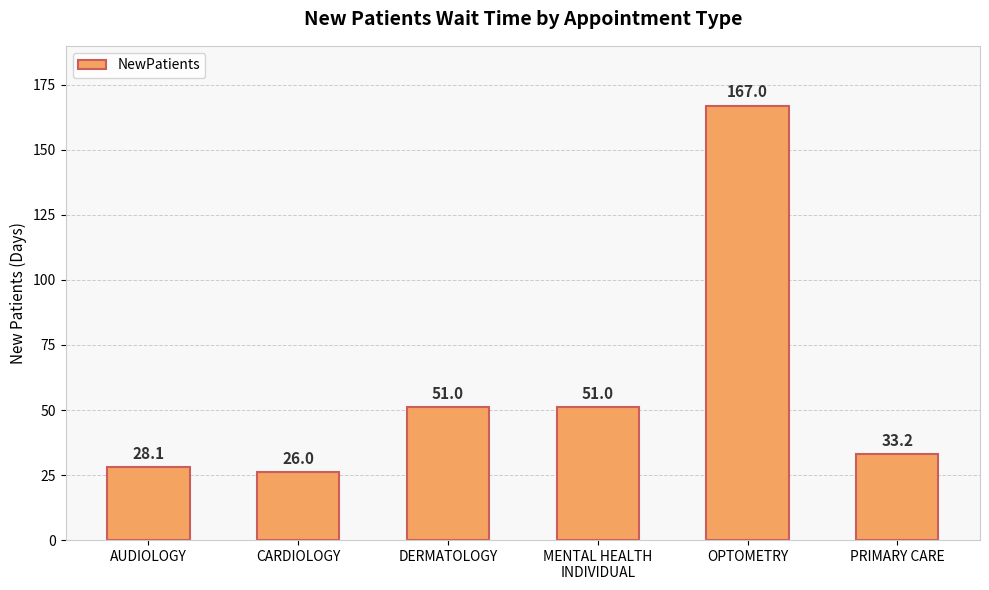

The value at MENTAL HEALTH
INDIVIDUAL is 51.0. True or false?

True